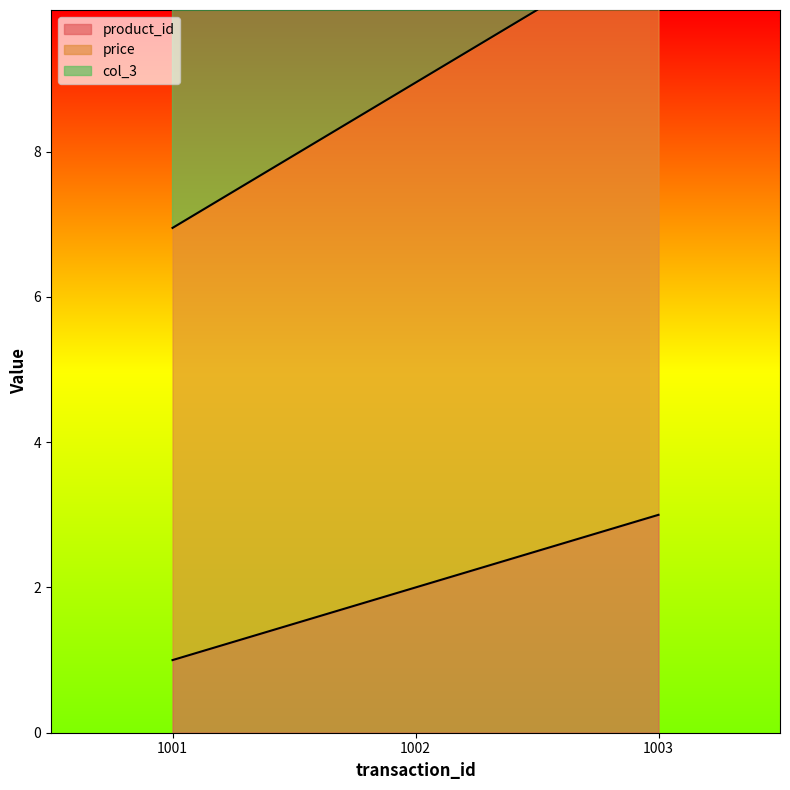

The product_id series shows 3.2 at 1002. True or false?

False